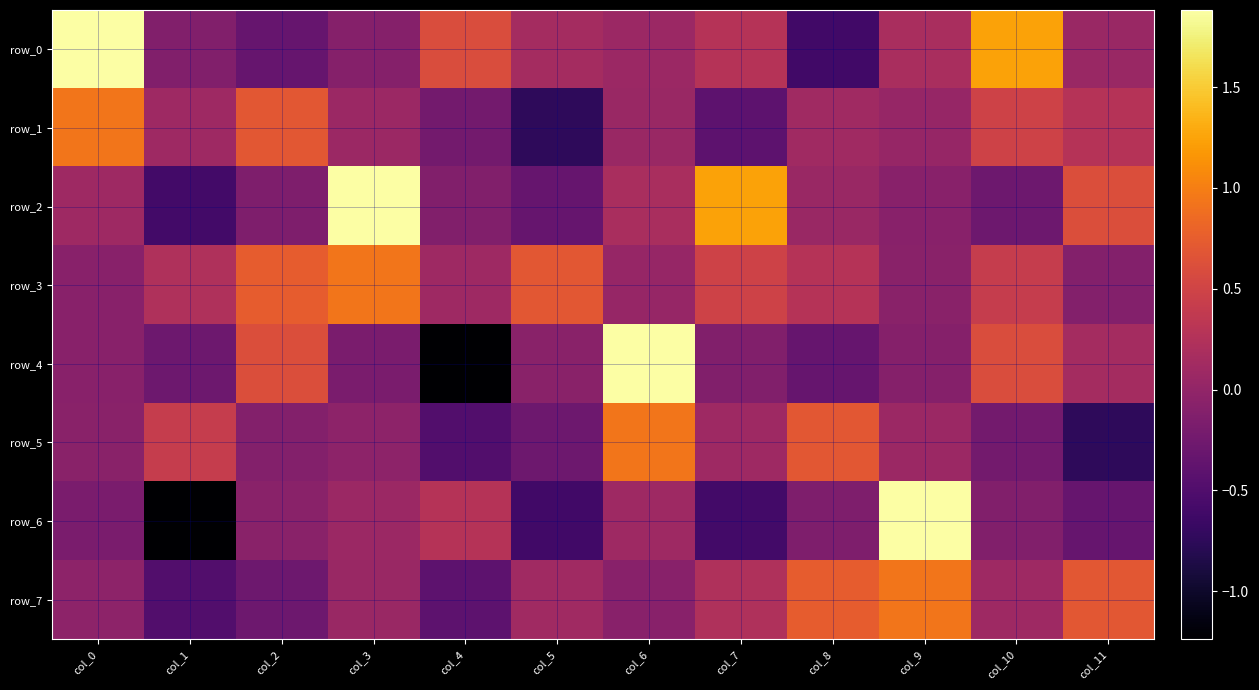

What is the difference between the highest and lowest values at col_11?

1.4